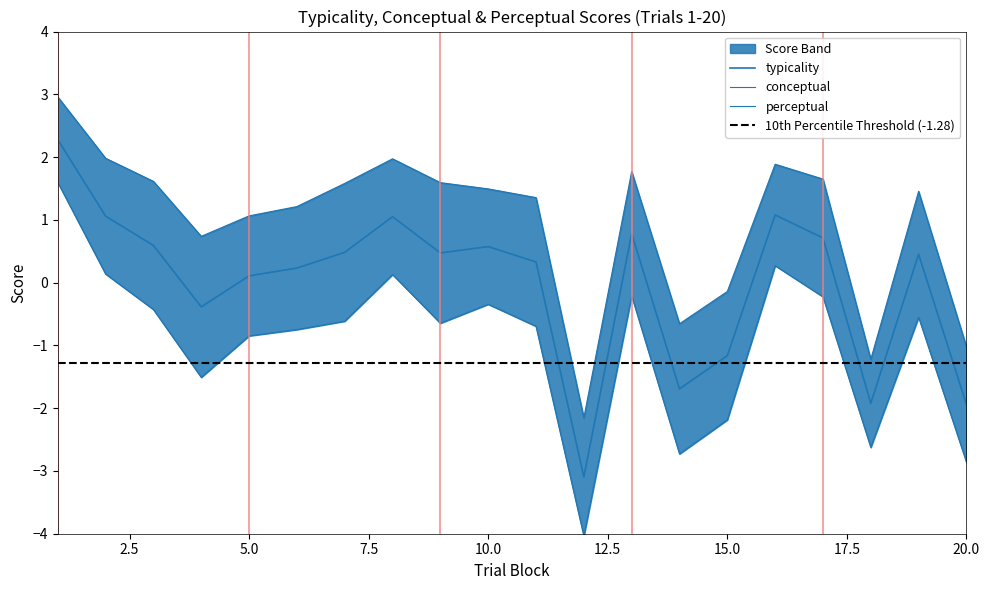

Which series changed the most between 7 and 13?

perceptual